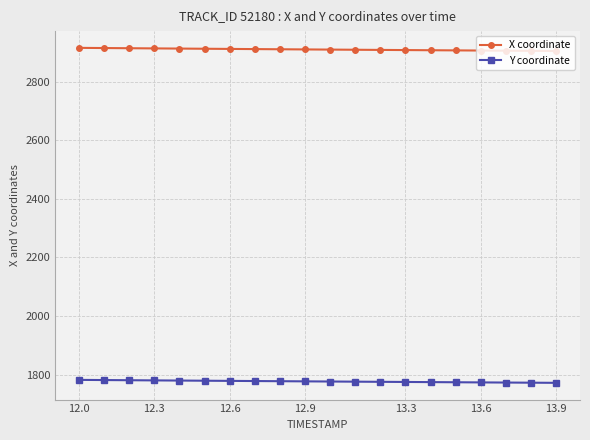

True or false: Y coordinate and X coordinate cross at least once.

False